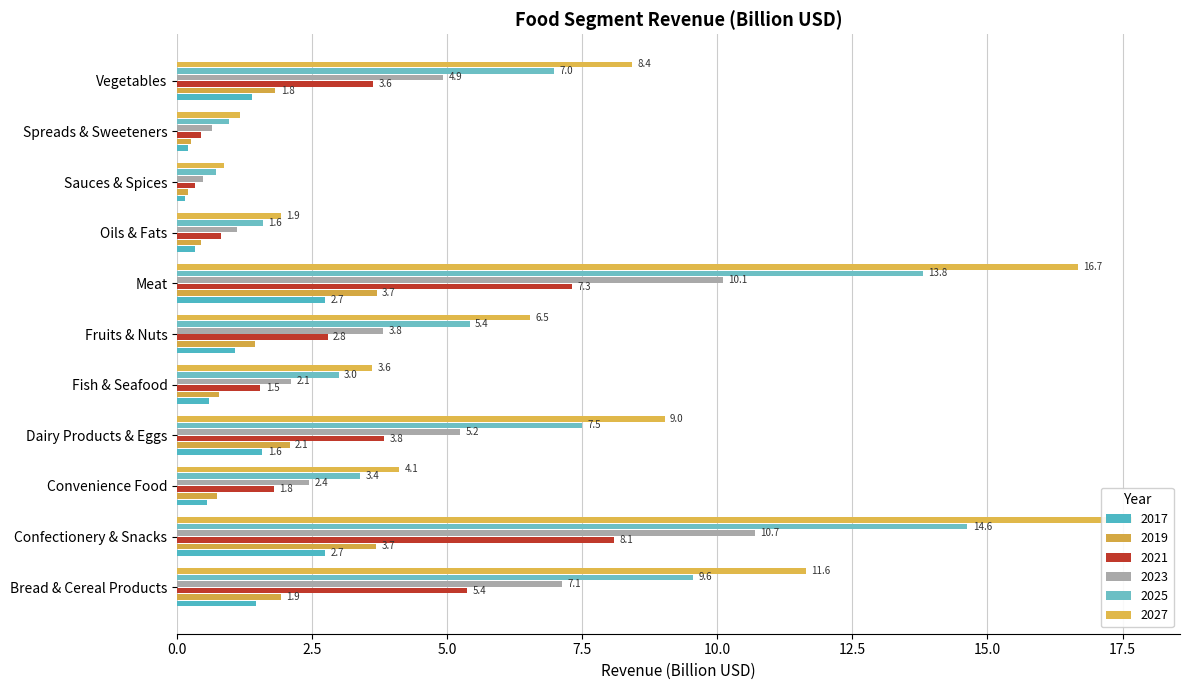

How many series are shown in this chart?

6